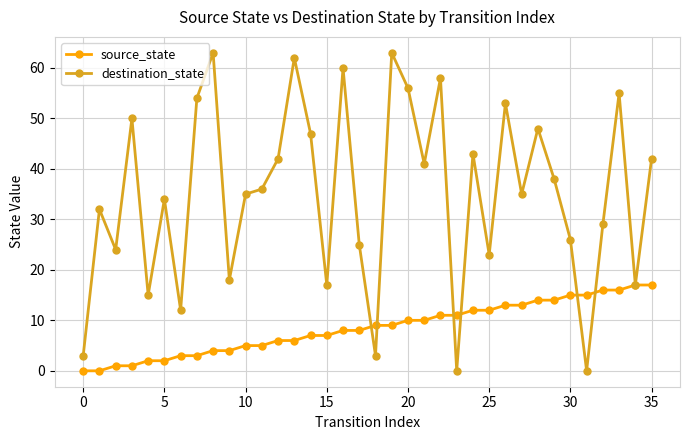

Rank the series by their maximum value, from lowest to highest.

source_state, destination_state